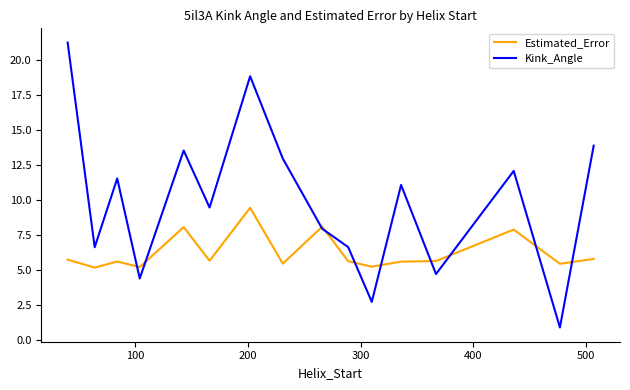

Which series has the largest range (max minus min)?

Kink_Angle